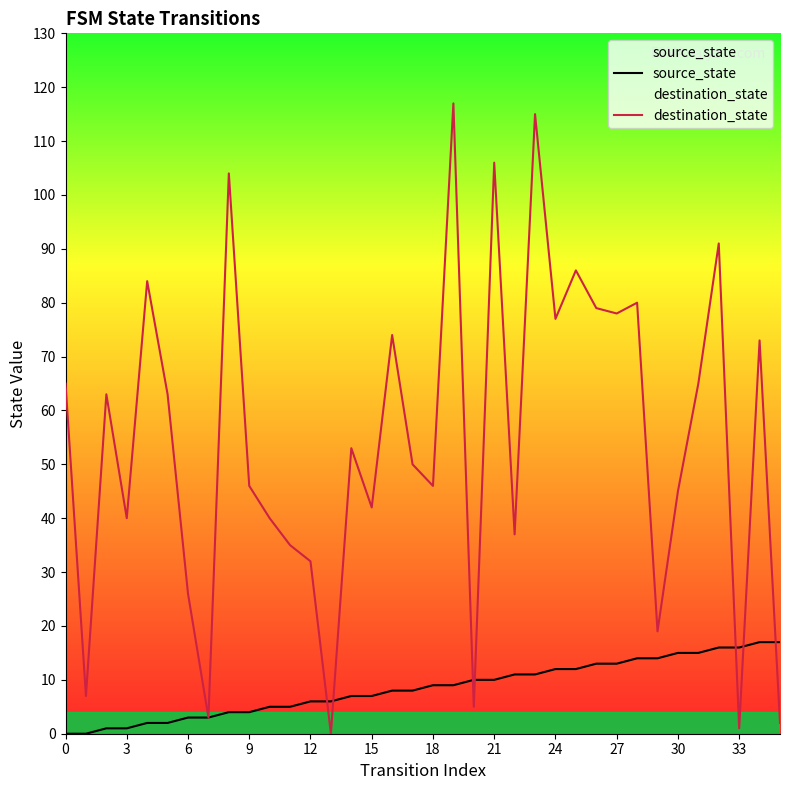

List the series in order of their peak value, highest first.

destination_state, source_state